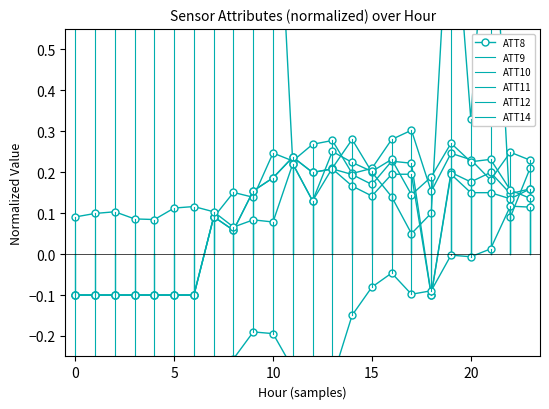

True or false: ATT11 and ATT10 cross at least once.

False